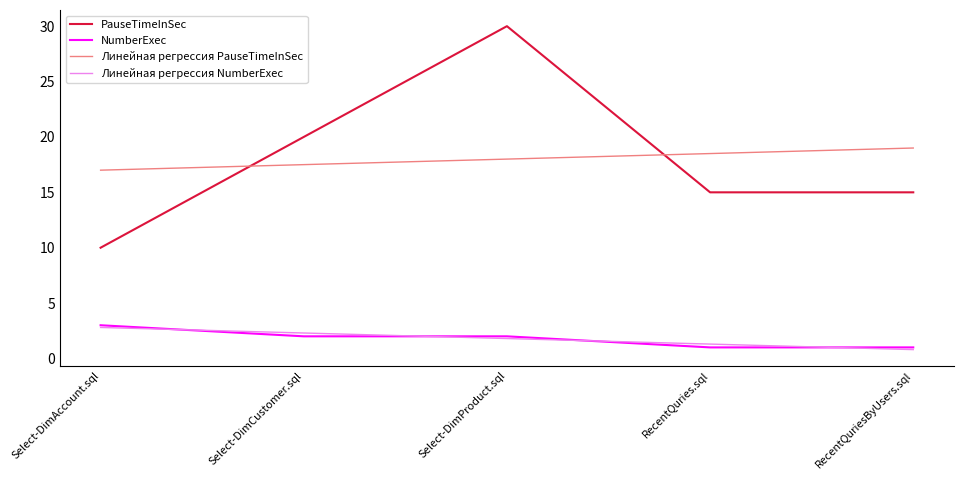

At which category is the sum across all series the highest?

Select-DimProduct.sql